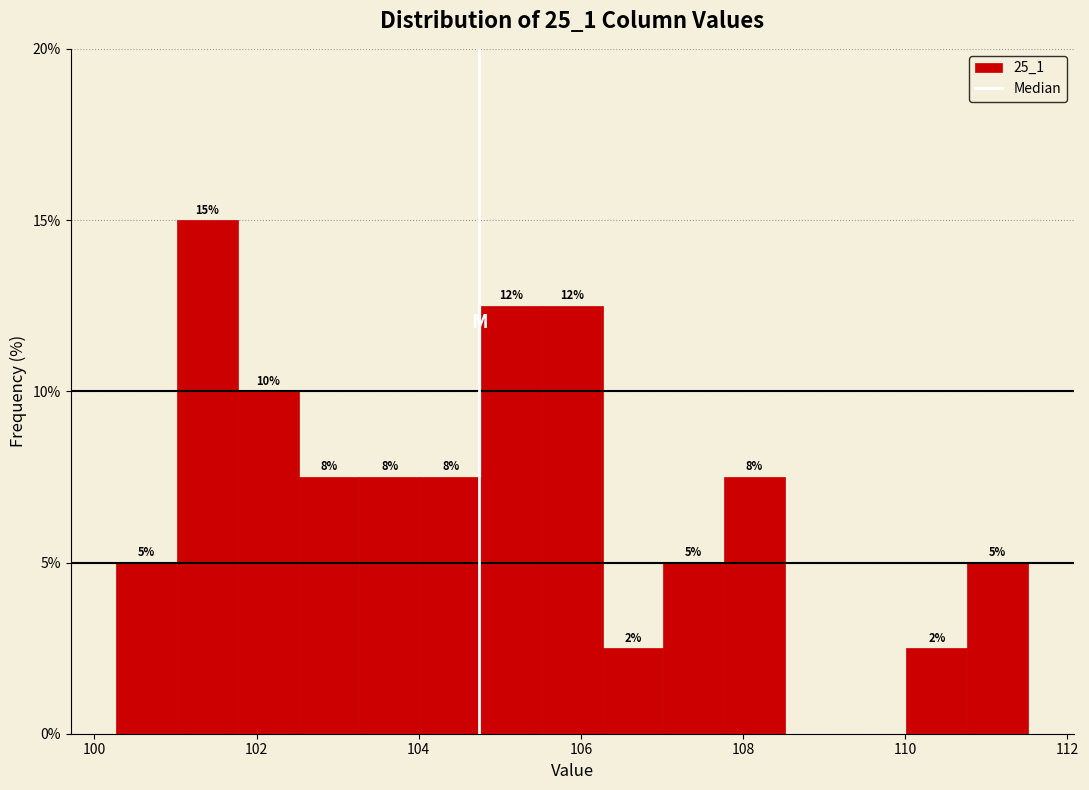

Around what value on the x-axis is the tallest bar? Give the approximate position of its centre, as read against the axis.

101.4